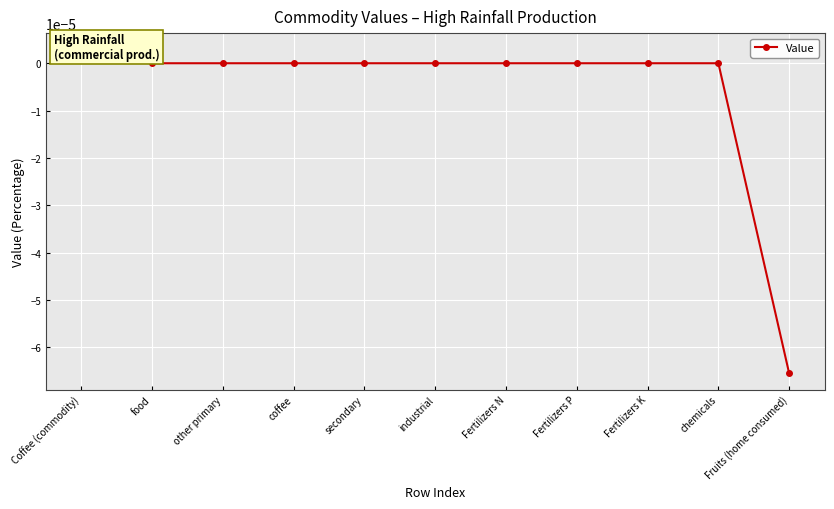

Which category has the highest value across all series?

Coffee (commodity)